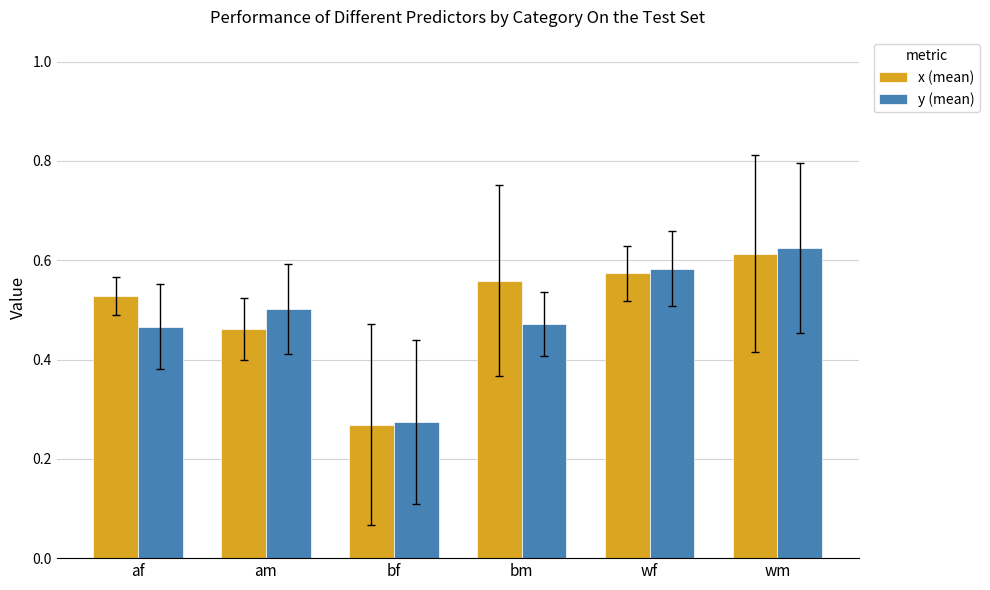

How many y (mean) values are between 0 and 1?

6